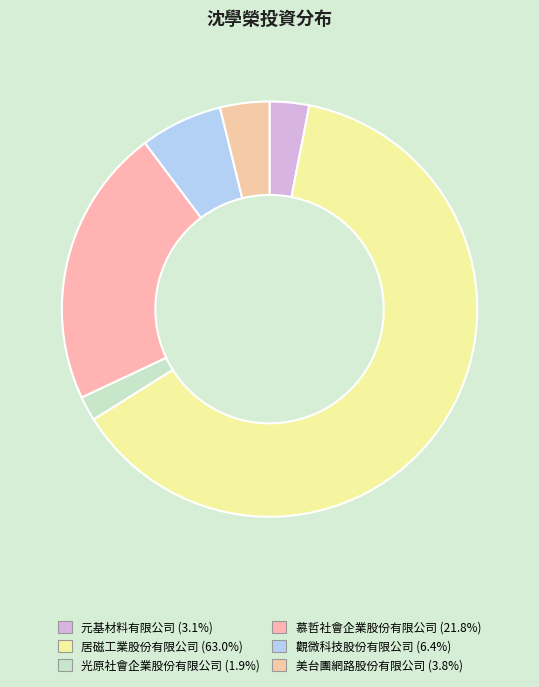

Which category accounts for the majority?

居磁工業股份有限公司